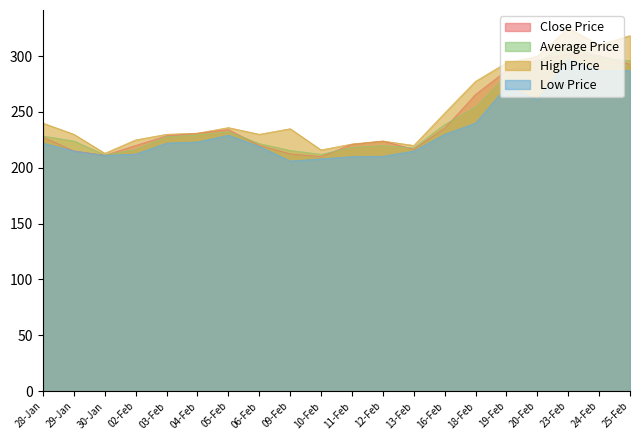

What is the value of the High Price point at the 1st from the left?

240.0